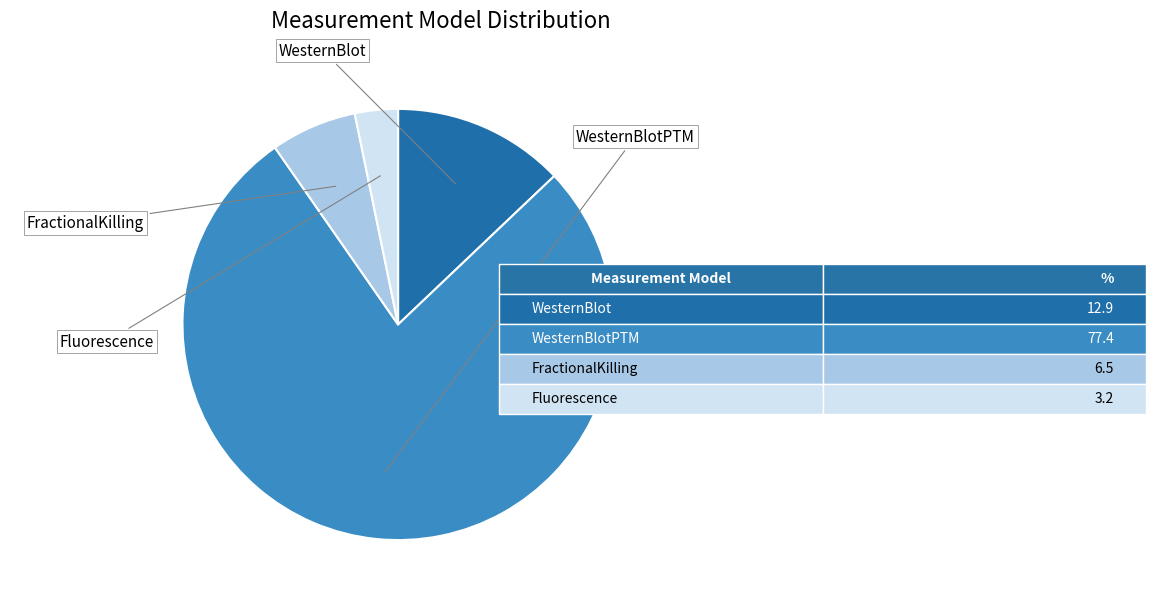

Which category has the biggest portion of the pie?

WesternBlotPTM